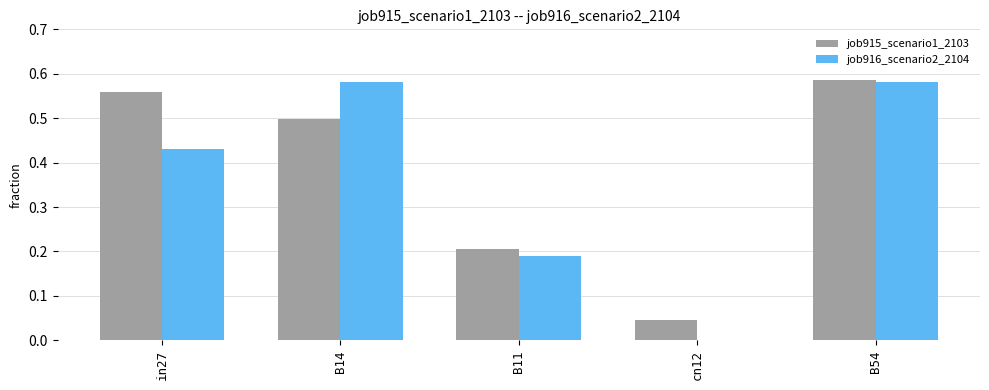

Count the number of categories in the chart.

5